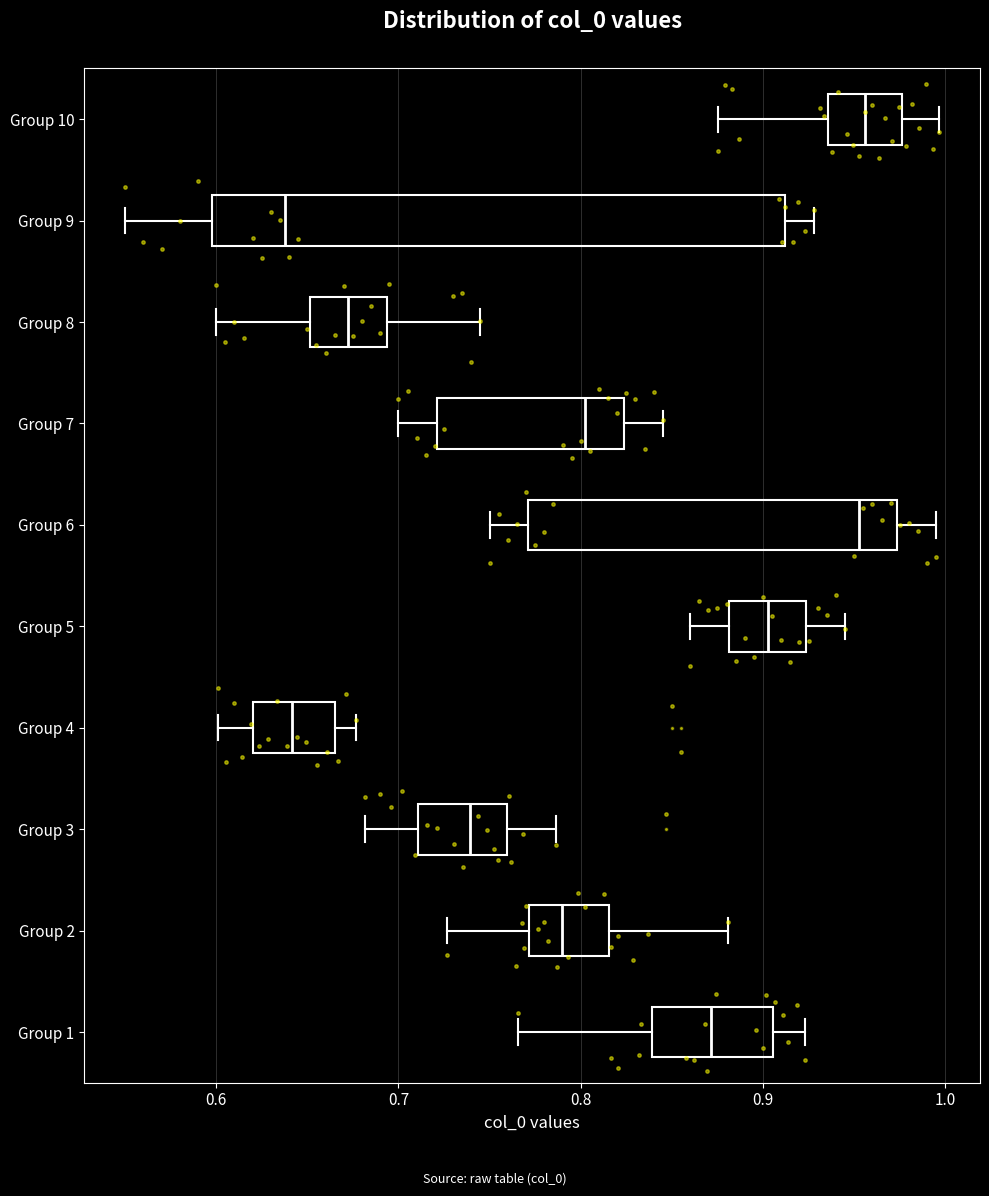

Where is the right edge of the box for Group 2 on the x-axis? The values are not printed on the chart, so give them approximately, as read against the axis.

0.82